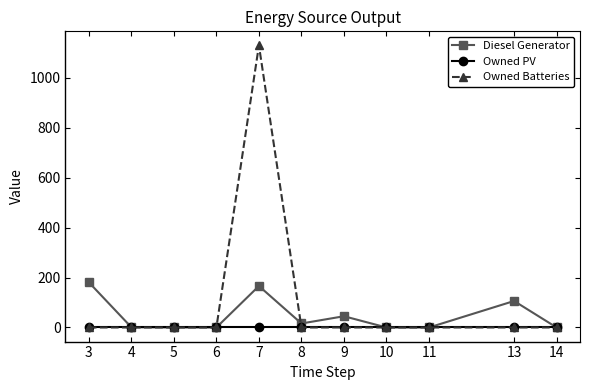

What is the value of the Diesel Generator point at the 1st from the left?

181.0